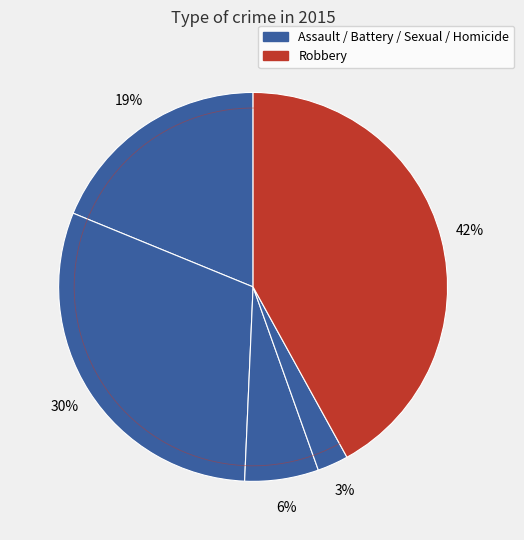

Which has a higher value, Aggravated Assault or Robbery?

Robbery